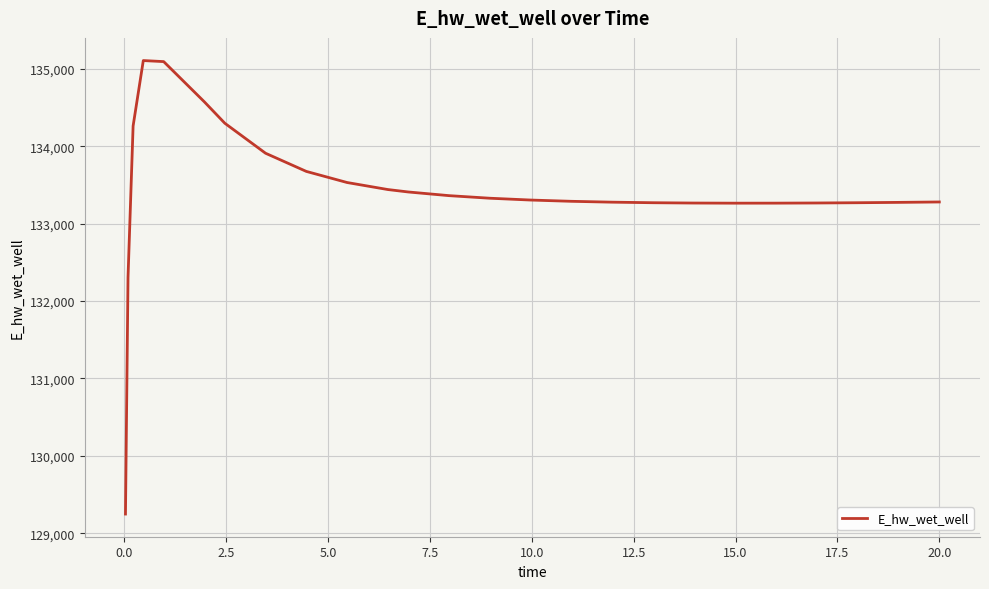

What is the smallest value displayed?

129248.7